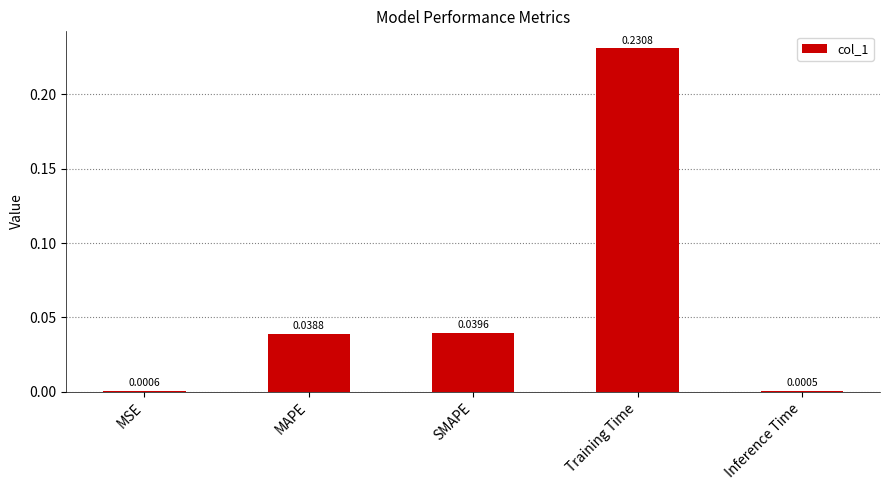

At which category does the chart reach its peak across all series?

Training Time